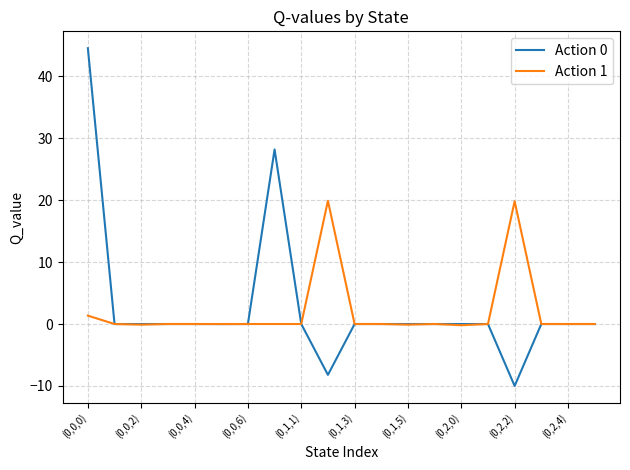

What is the highest value of the Action 1 series?

19.9